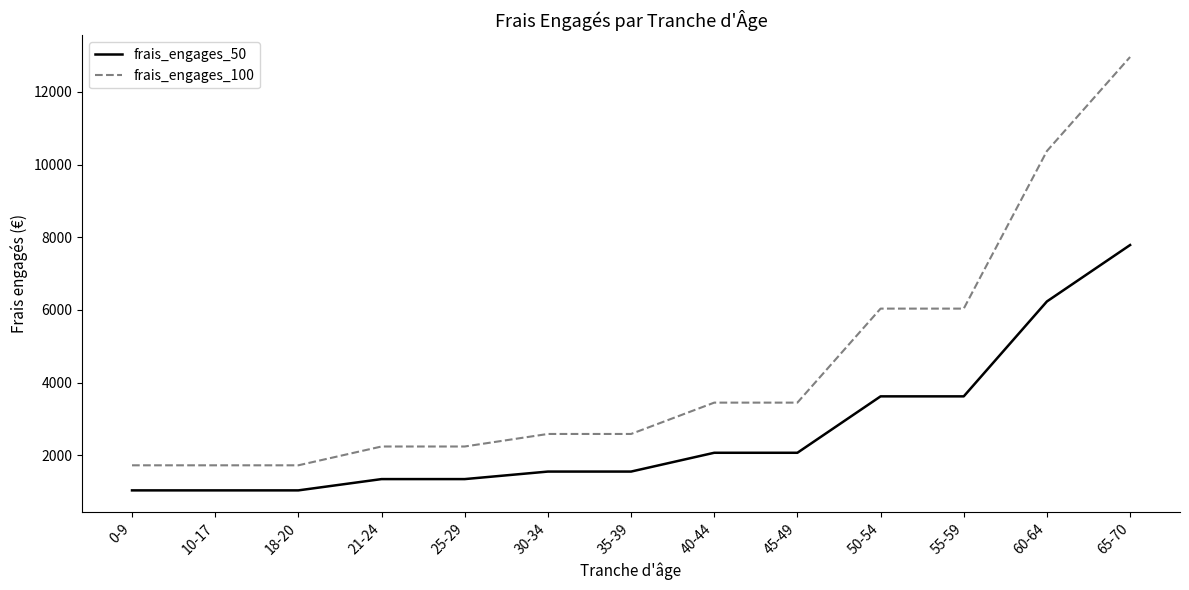

What is the sum of all frais_engages_50 values?

34308.5